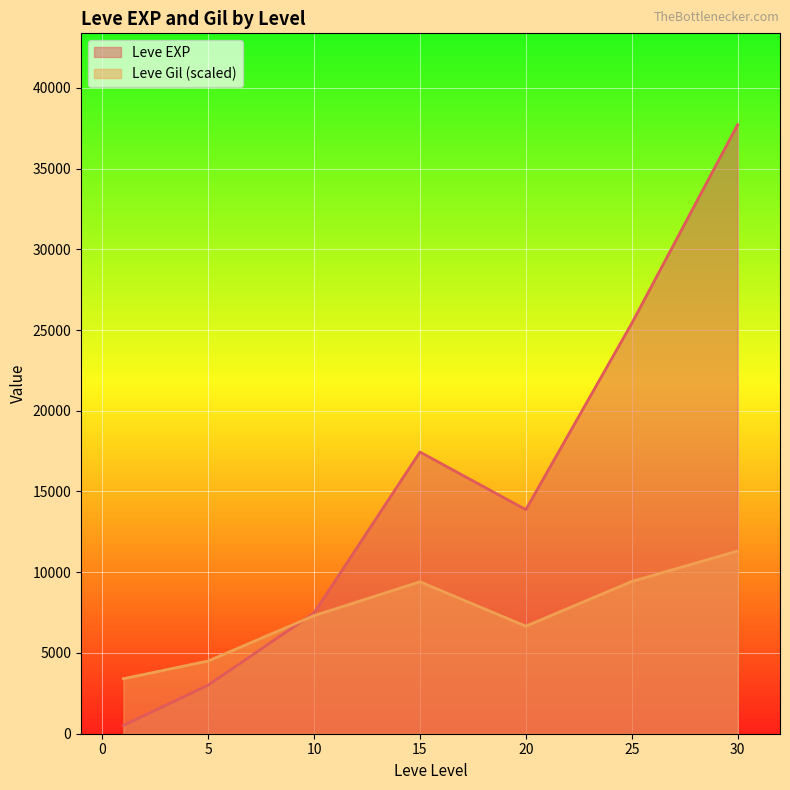

What is the total value across all series at 5?

7511.0